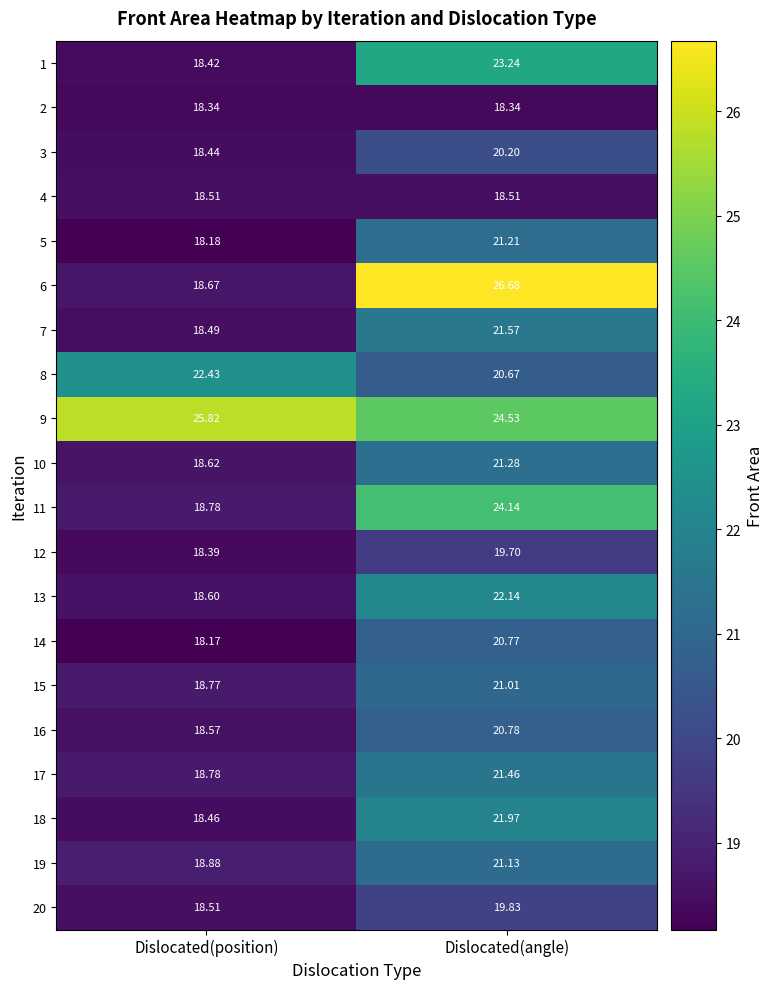

Where is 13 nearest to the value 20?

Dislocated(position)